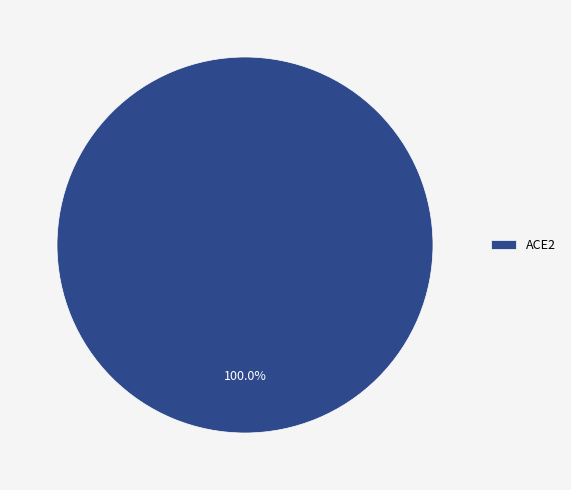

True or false: ACE2 accounts for 91% of the total.

False